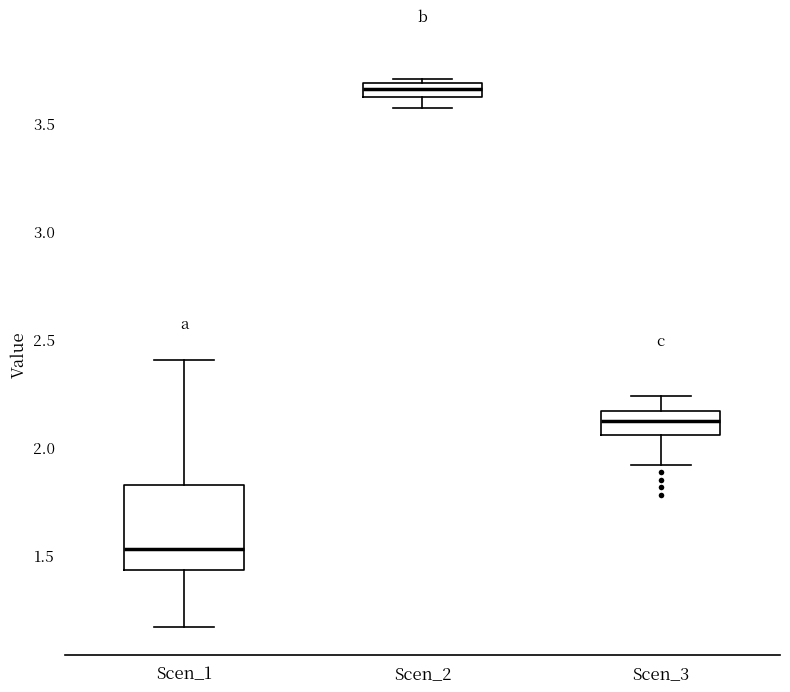

Which box's median line is the highest?

Scen_2